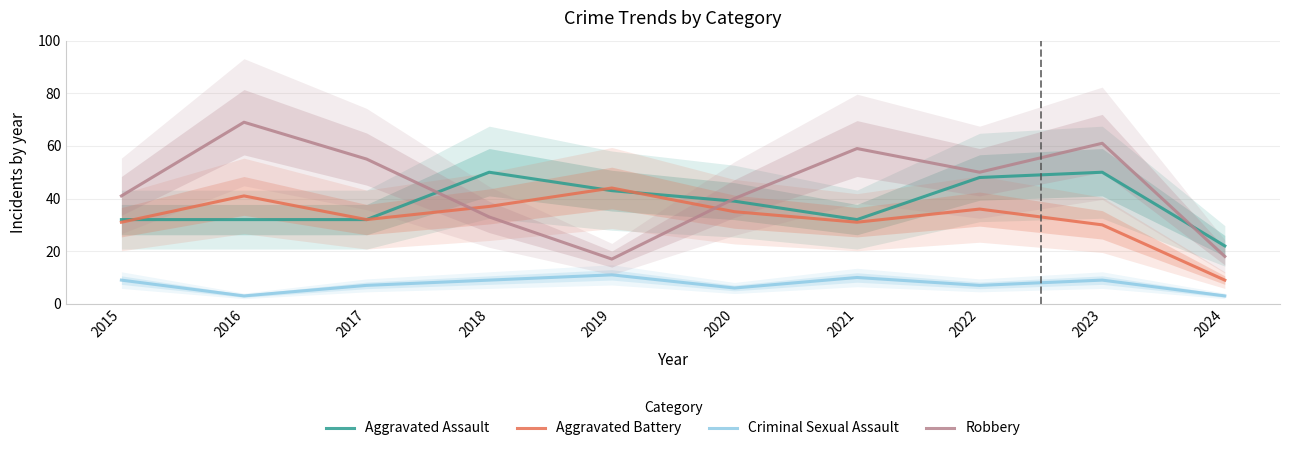

Is it true that Aggravated Assault equals 32 at 2016?

True